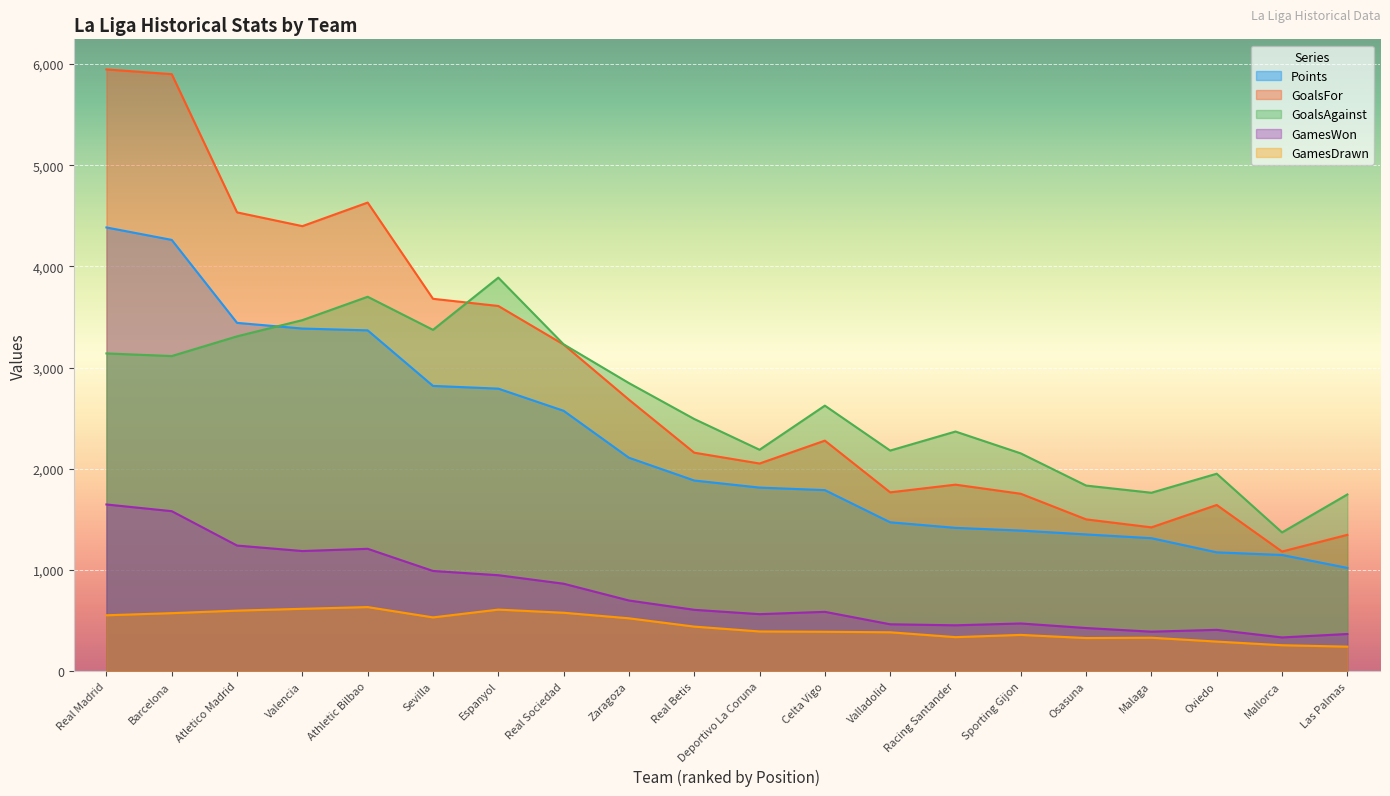

What is the label of the 5th point from the left?

Athletic Bilbao